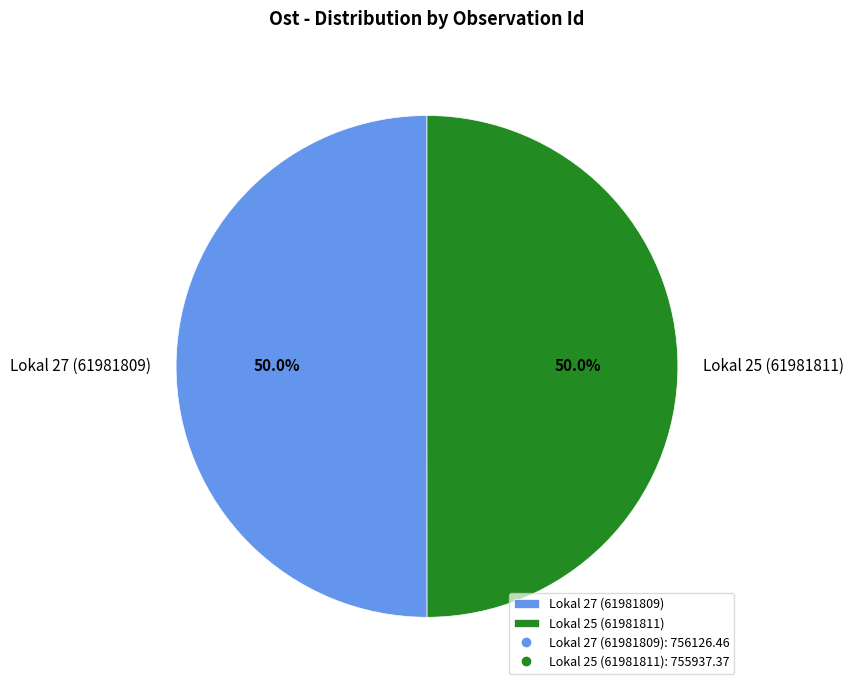

True or false: Lokal 25 (61981811) accounts for 50% of the total.

True